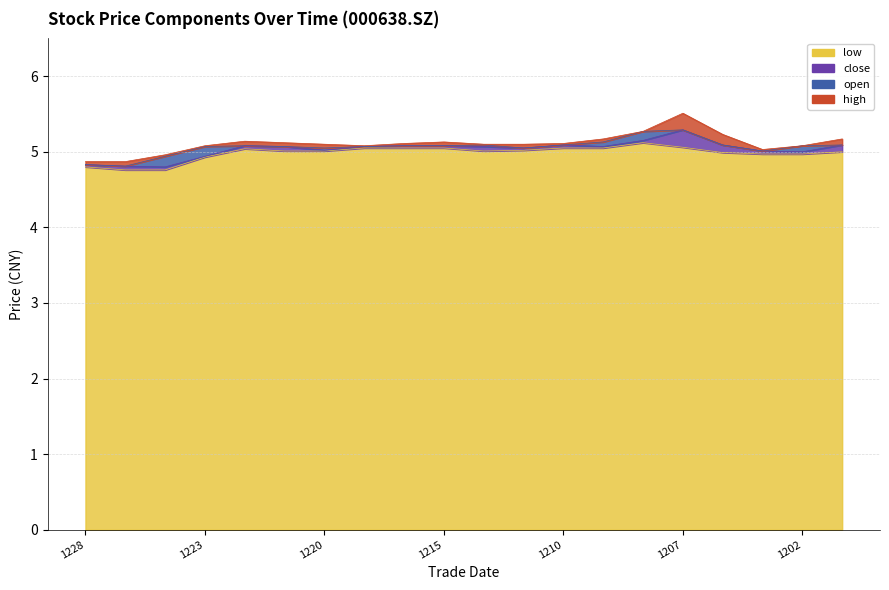

Does the chart have visible grid lines?

Yes